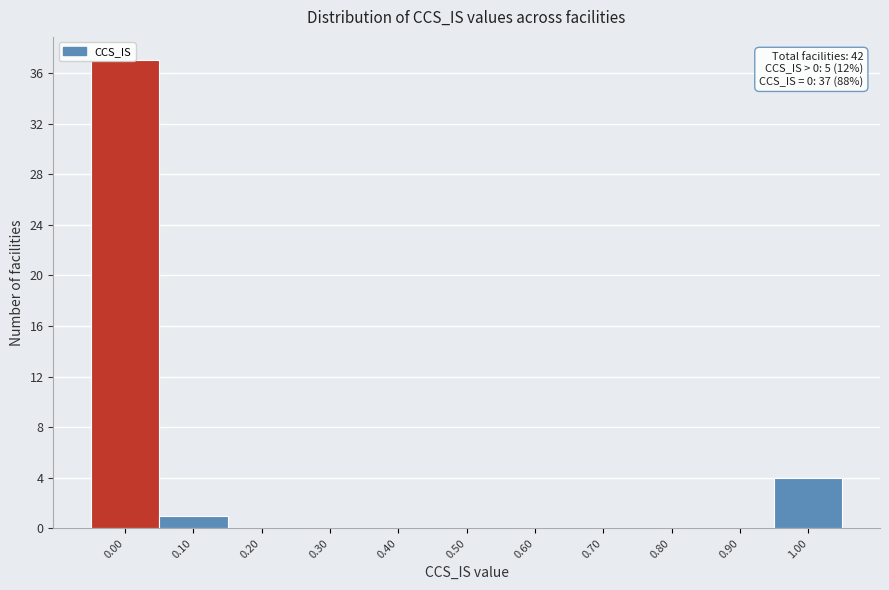

Approximately how many times larger is the value at 0.00 compared to 0.10?

37.0